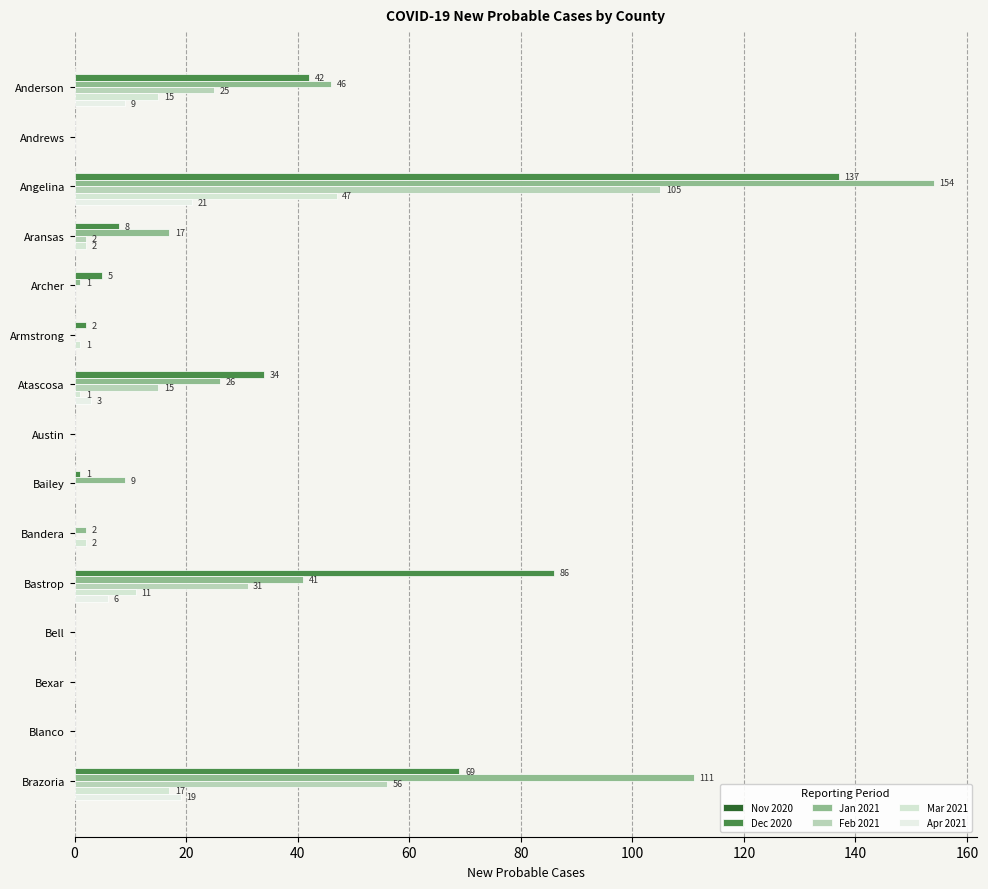

At which label does Mar 2021 reach its peak?

Angelina